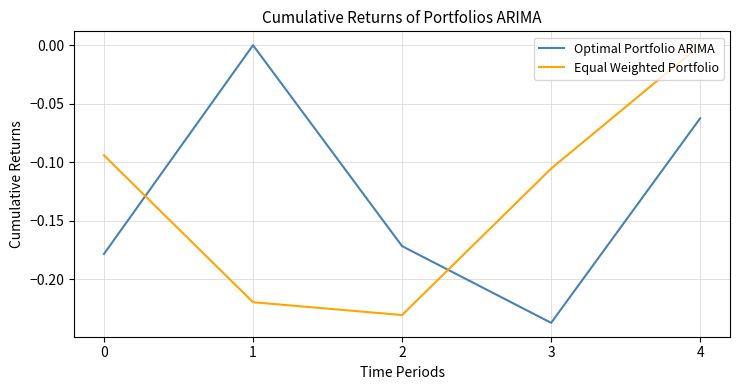

Between 1 and 2, which series saw the biggest shift?

Optimal Portfolio ARIMA